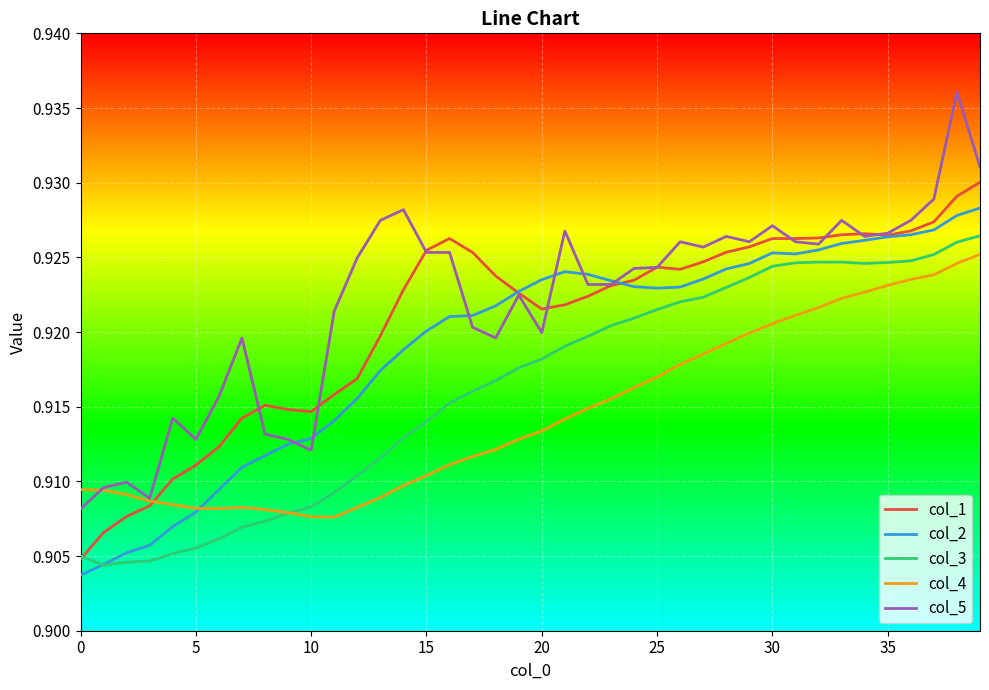

Rank the series by their average value, from lowest to highest.

col_4, col_3, col_2, col_1, col_5